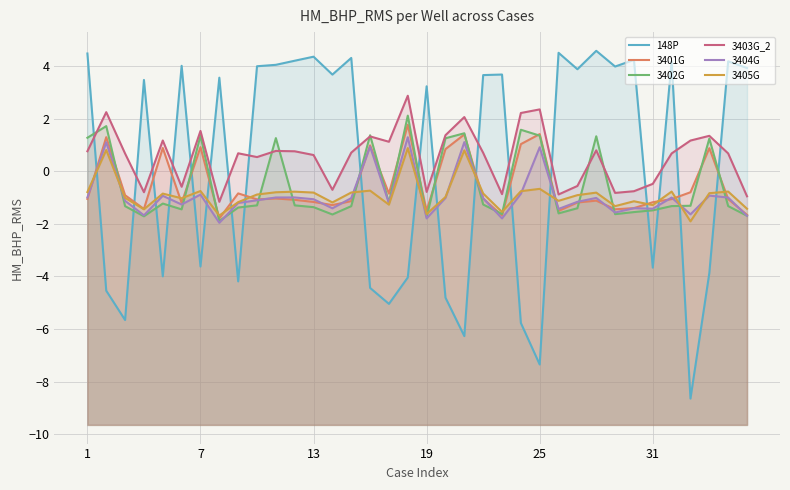

What is the difference between the 148P values at 22 and 27?

0.9